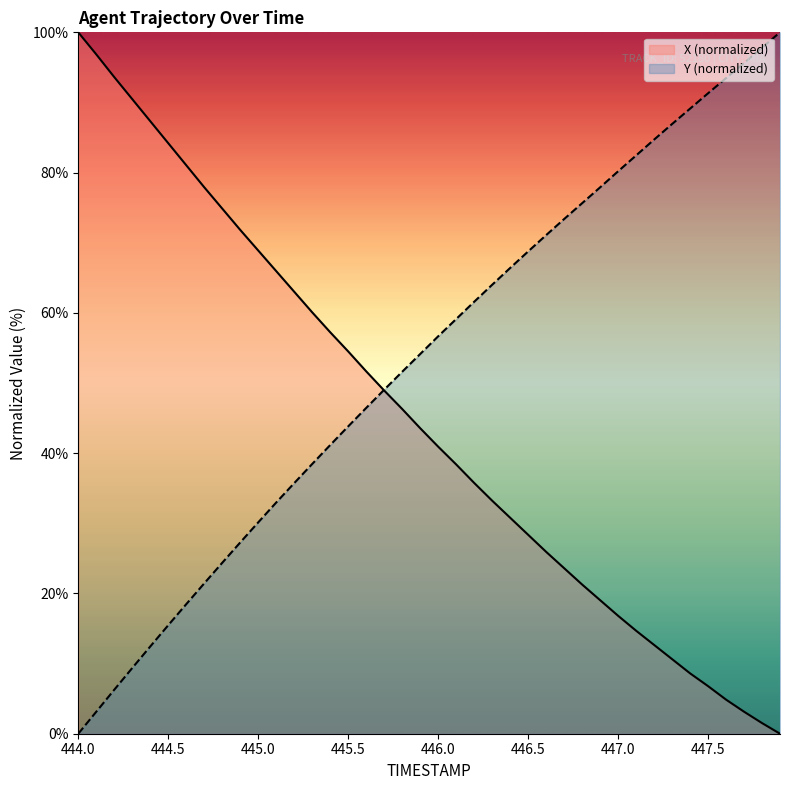

True or false: X and Y intersect in this chart.

True